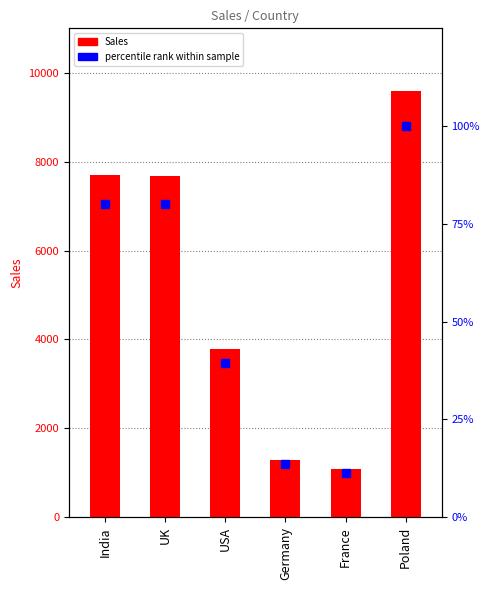

Which label corresponds to the largest value in the chart?

Poland